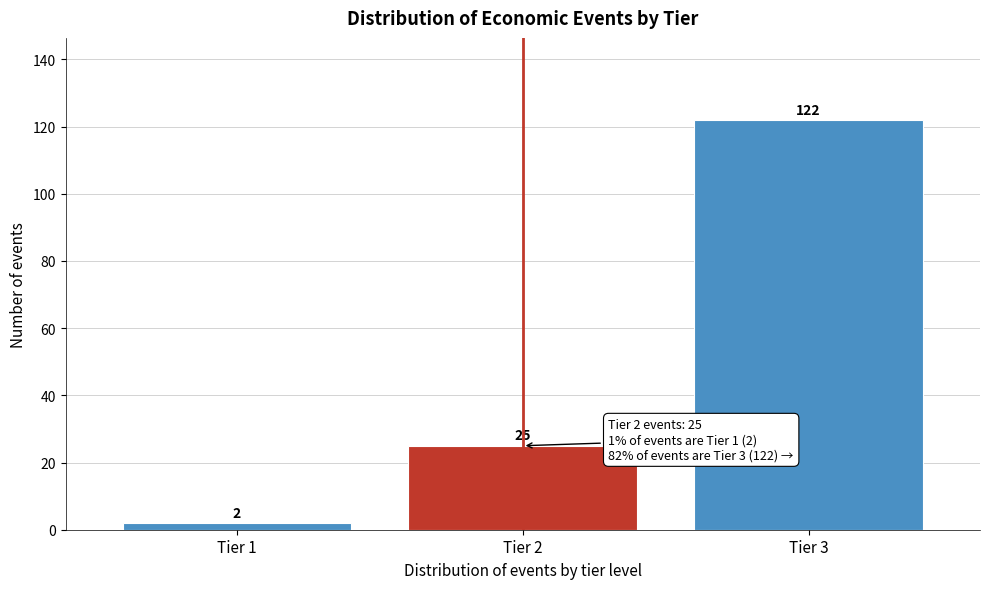

Reading right to left, extract all data points from this chart.

Tier 3=122	Tier 2=25	Tier 1=2